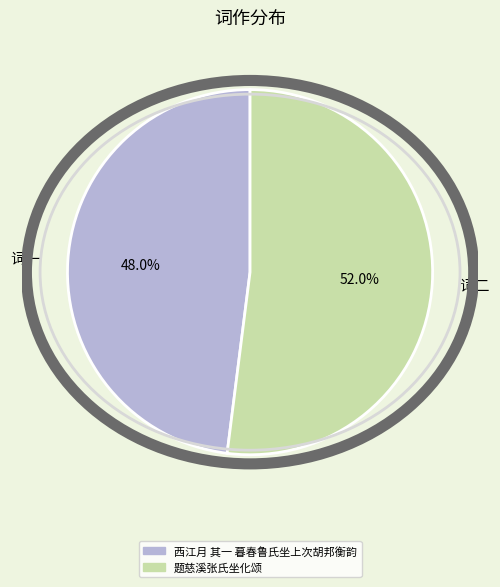

How many slices are in this pie chart?

2